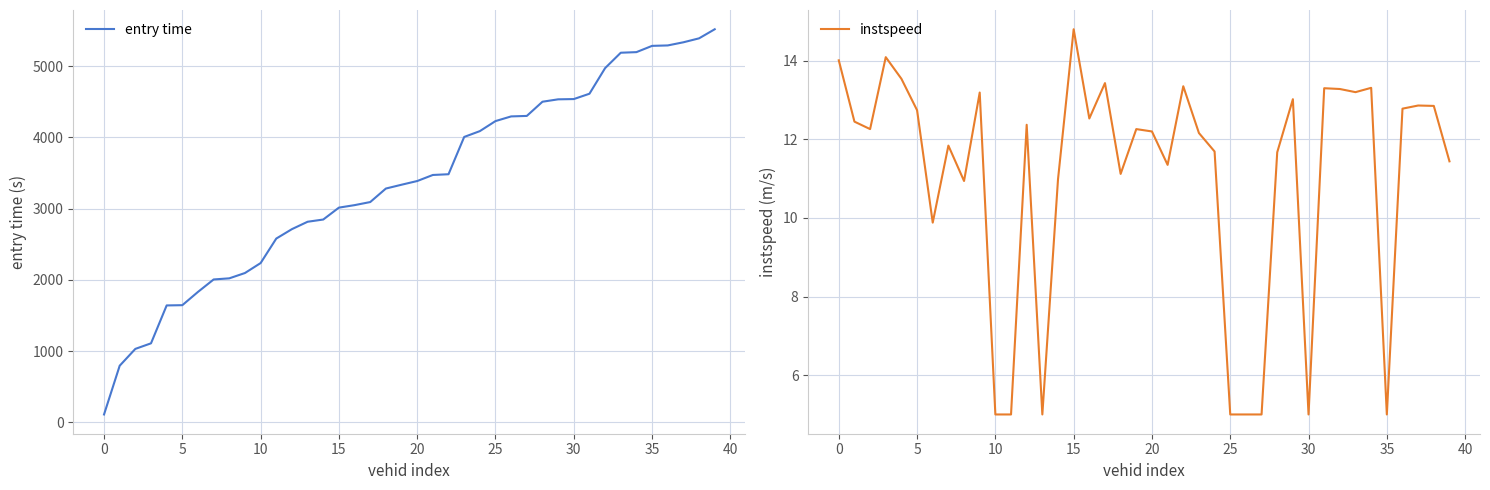

What are all the series names shown in the legend?

entry time, instspeed